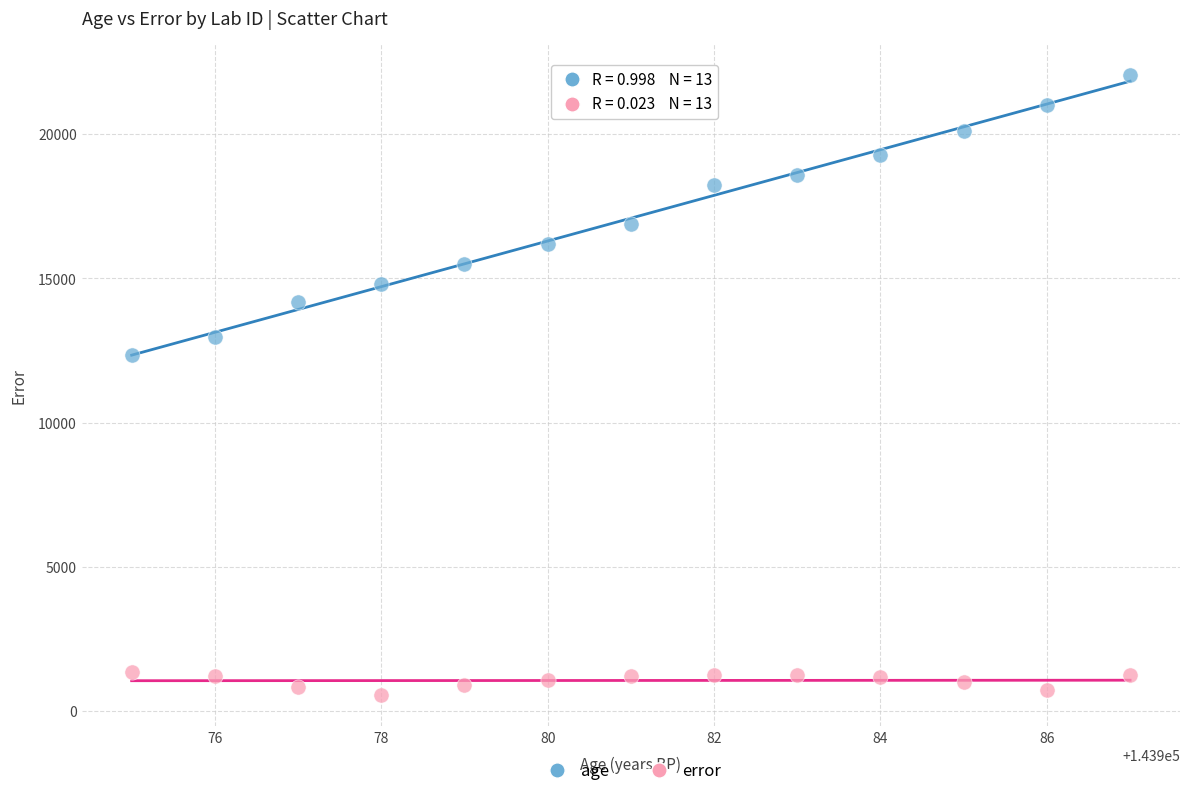

What are all the series names shown in the legend?

age, error